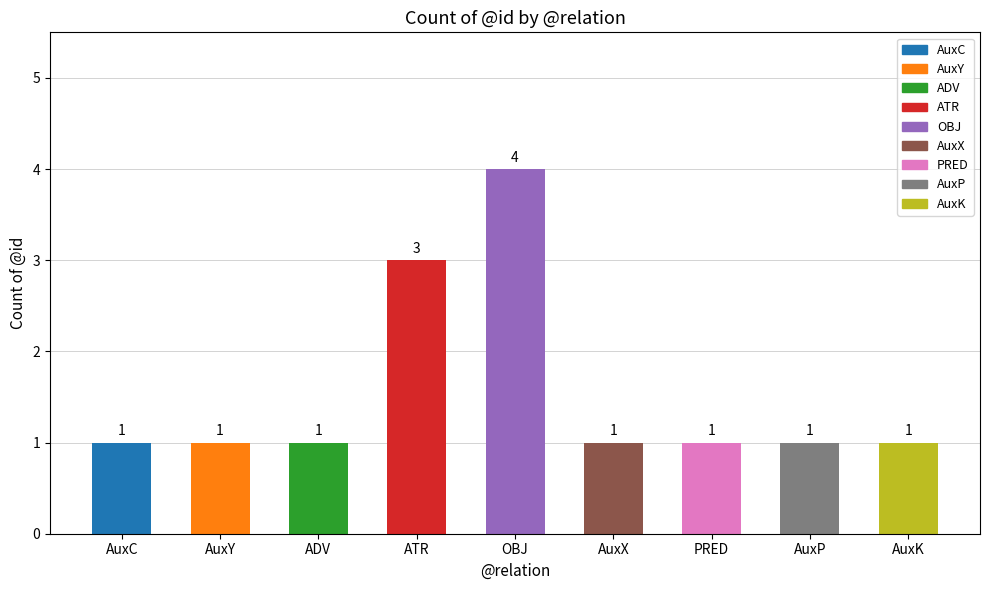

The value at AuxX is 0. True or false?

False